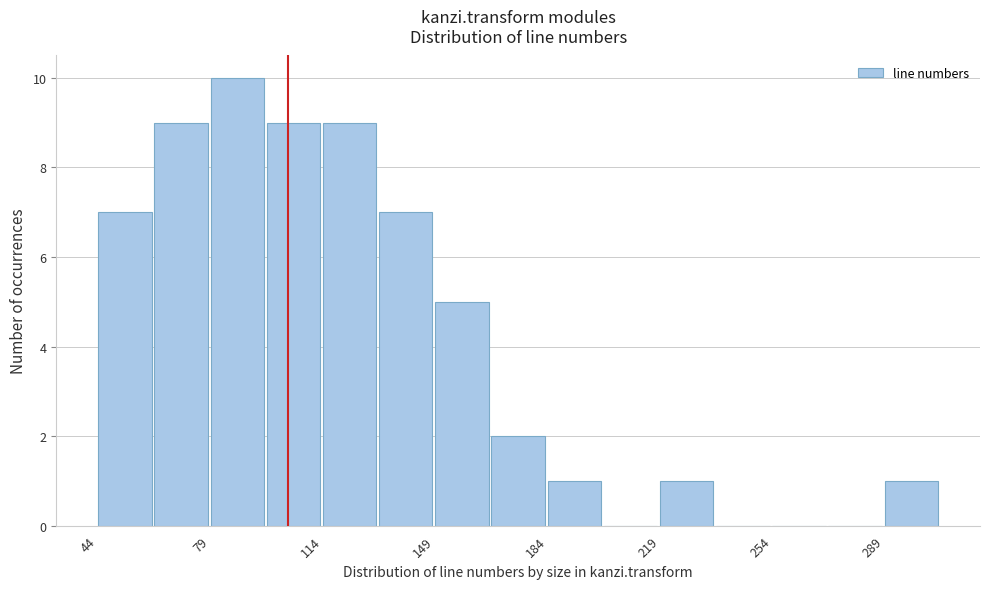

Around what value on the x-axis is the tallest bar? Give the approximate position of its centre, as read against the axis.

85